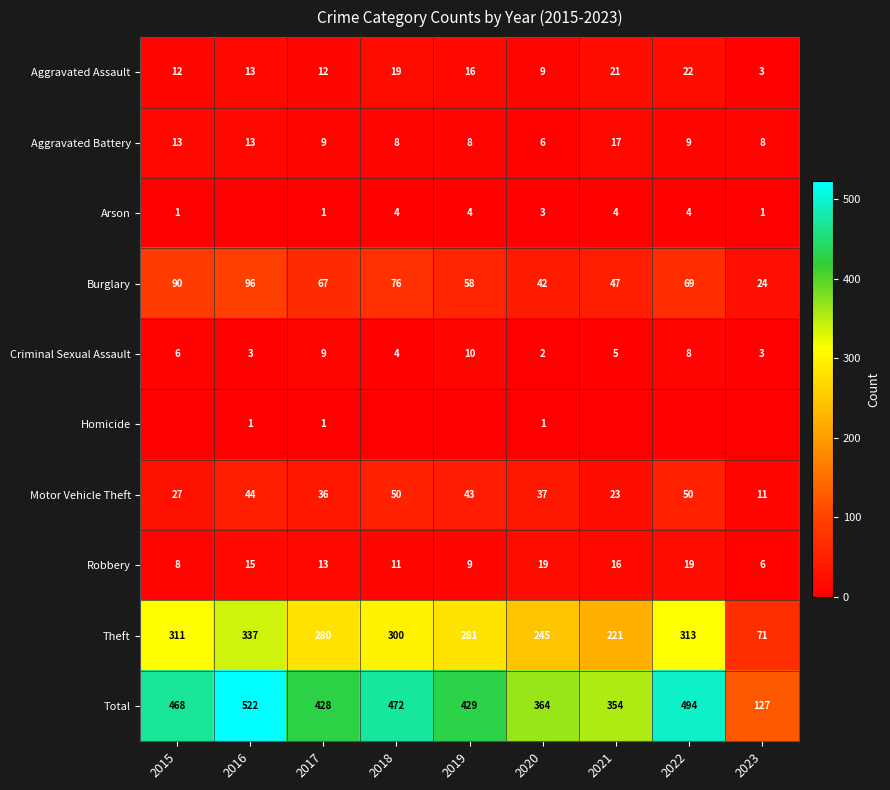

Is the value of Aggravated Battery at 2018 greater than the value of Aggravated Assault at 2020?

No